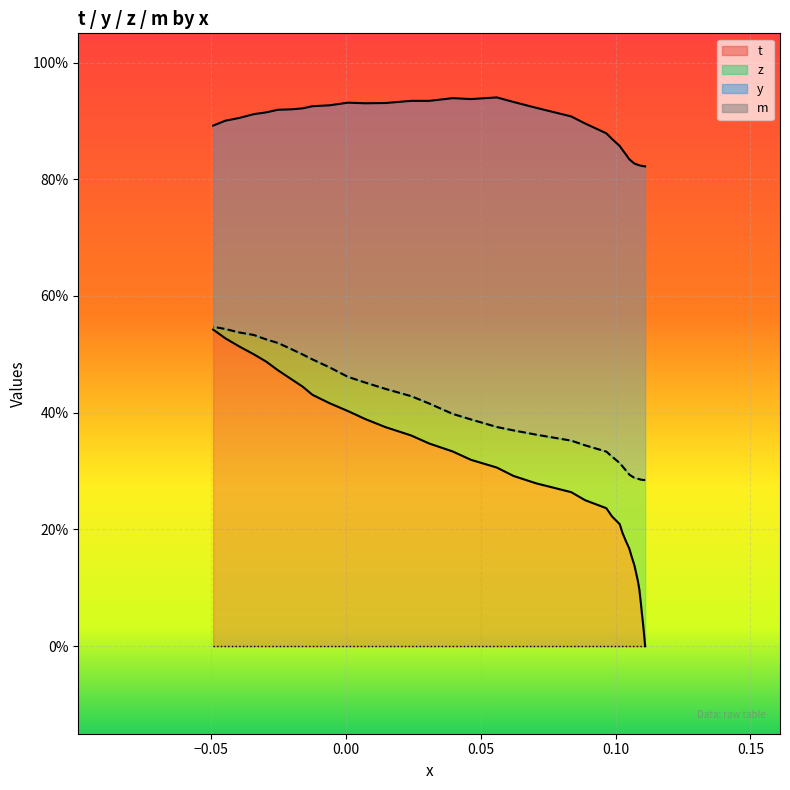

List the series in order of their peak value, lowest first.

m_line, t_line, z_line, y_line